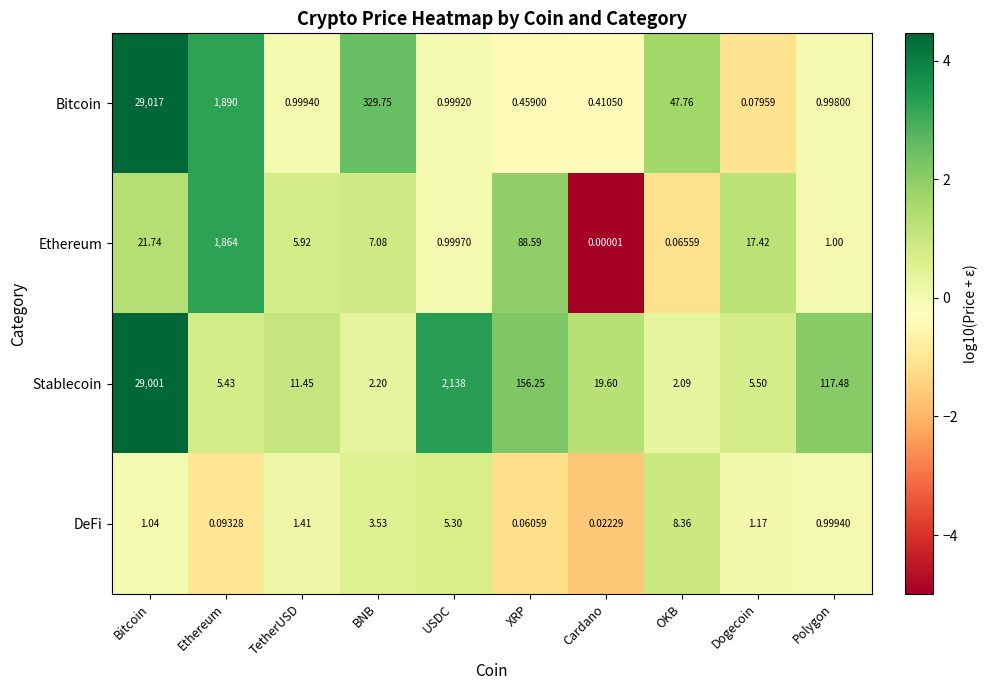

Which category has the highest value across all series?

Bitcoin